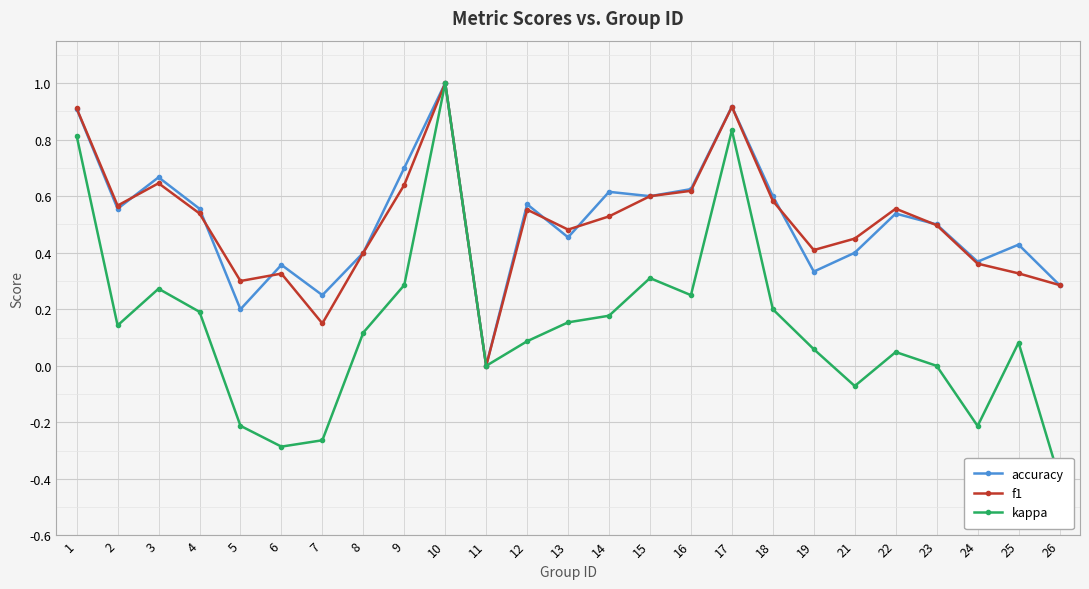

Reading left to right, extract all data points from this chart.

accuracy: 0.9	0.6	0.7	0.6	0.2	0.4	0.2	0.4	0.7	1.0	0.0	0.6	0.5	0.6	0.6	0.6	0.9	0.6	0.3	0.4	0.5	0.5	0.4	0.4	0.3
f1: 0.9	0.6	0.6	0.5	0.3	0.3	0.1	0.4	0.6	1.0	0.0	0.6	0.5	0.5	0.6	0.6	0.9	0.6	0.4	0.5	0.6	0.5	0.4	0.3	0.3
kappa: 0.8	0.1	0.3	0.2	-0.2	-0.3	-0.3	0.1	0.3	1.0	0.0	0.1	0.2	0.2	0.3	0.2	0.8	0.2	0.1	-0.1	0.0	0.0	-0.2	0.1	-0.4